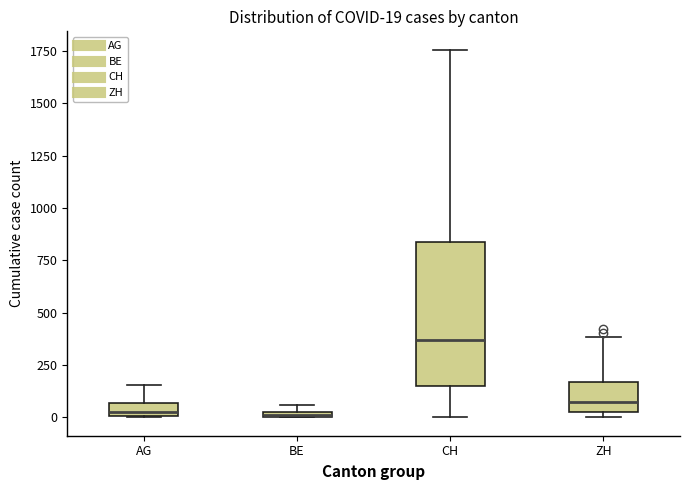

Which box is the tallest, from its lower edge to its upper edge?

CH